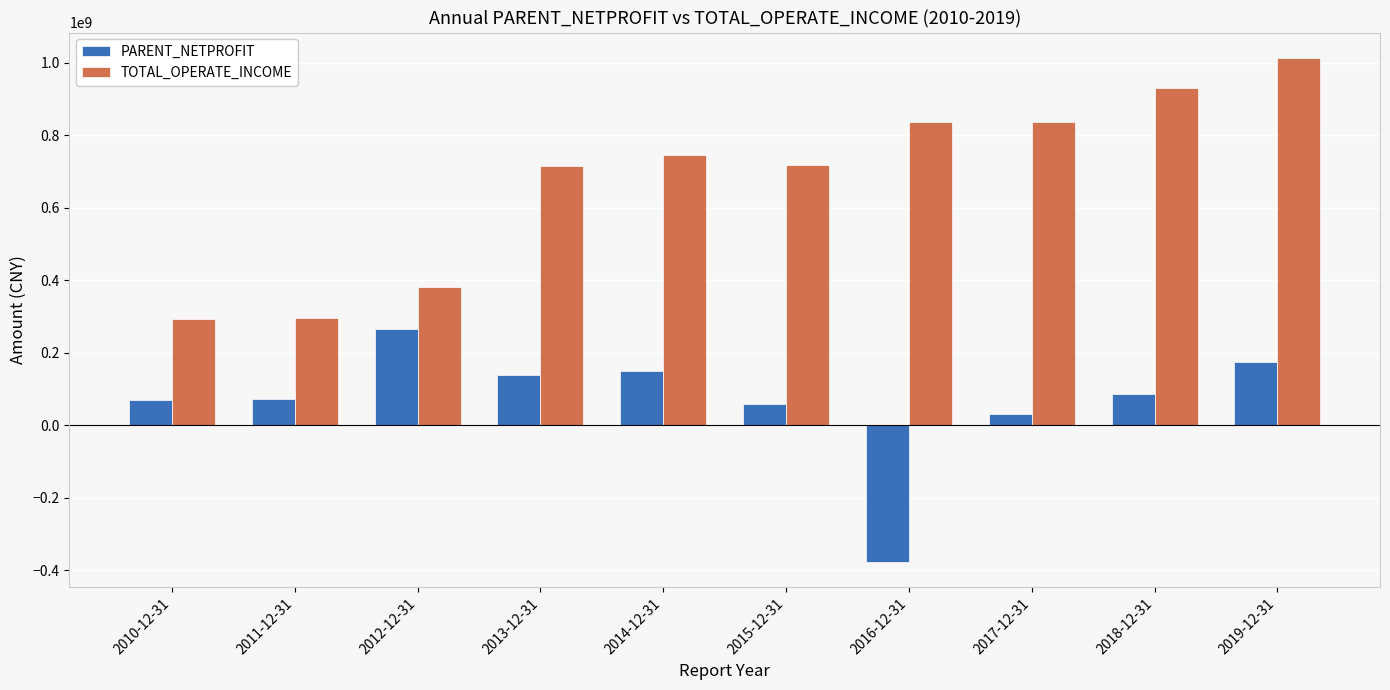

Which series has the largest total across all categories?

TOTAL_OPERATE_INCOME